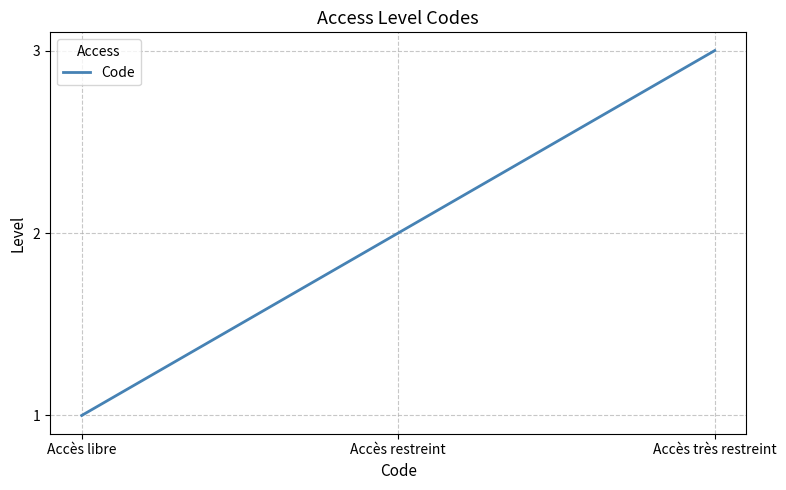

How many values are between 1 and 3?

3